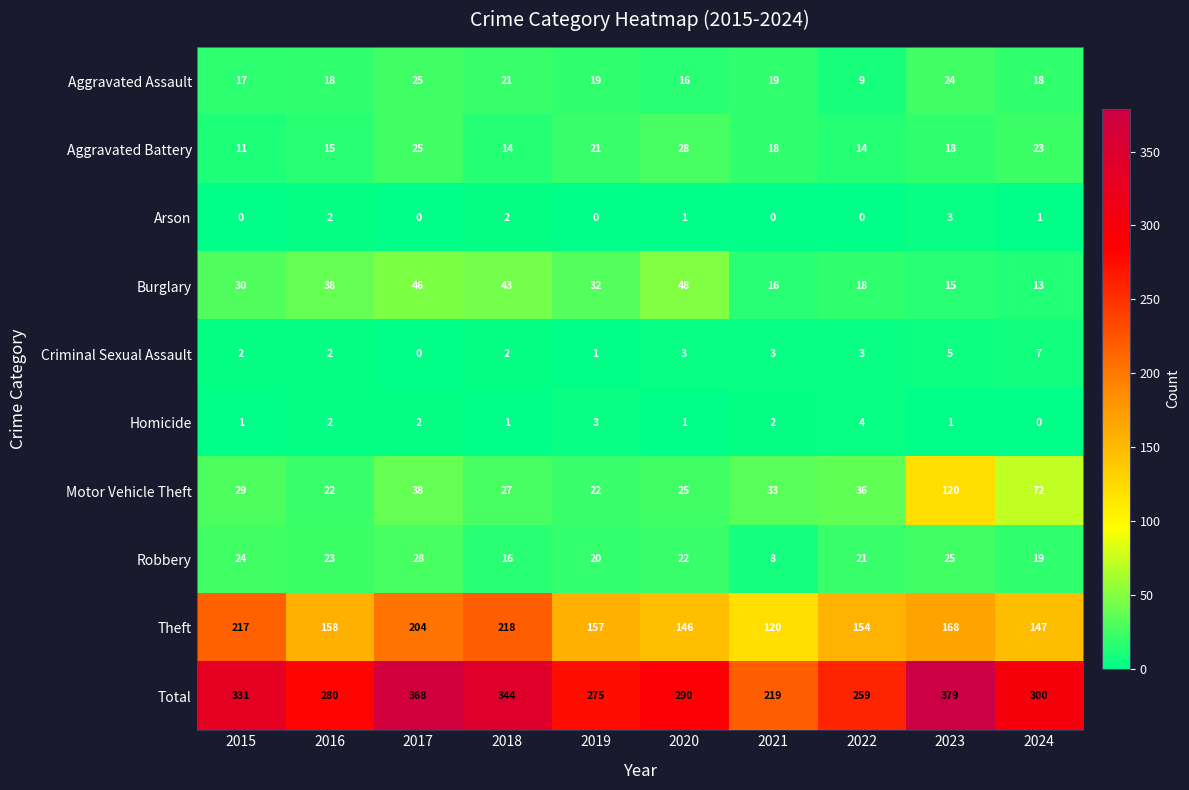

Rank the series at 2021 from highest to lowest value.

Total, Theft, Motor Vehicle Theft, Aggravated Assault, Aggravated Battery, Burglary, Robbery, Criminal Sexual Assault, Homicide, Arson